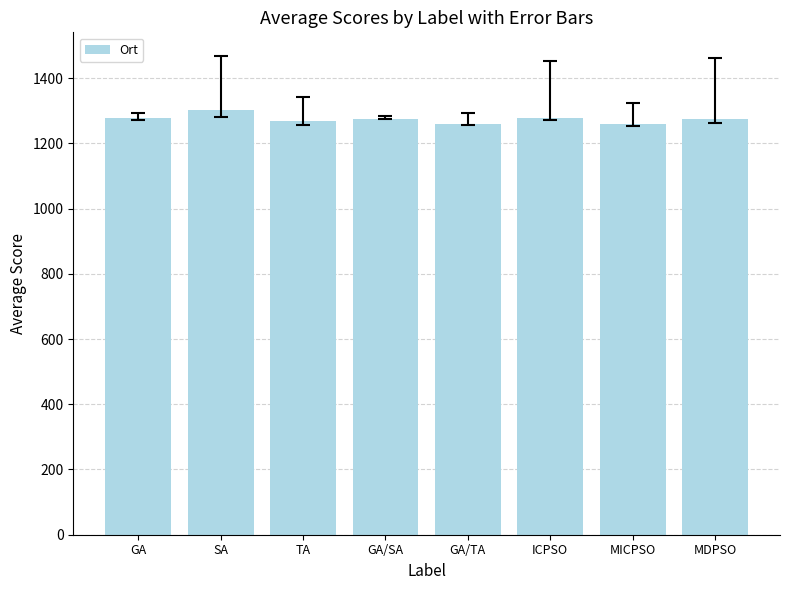

What position from the left is MDPSO?

8